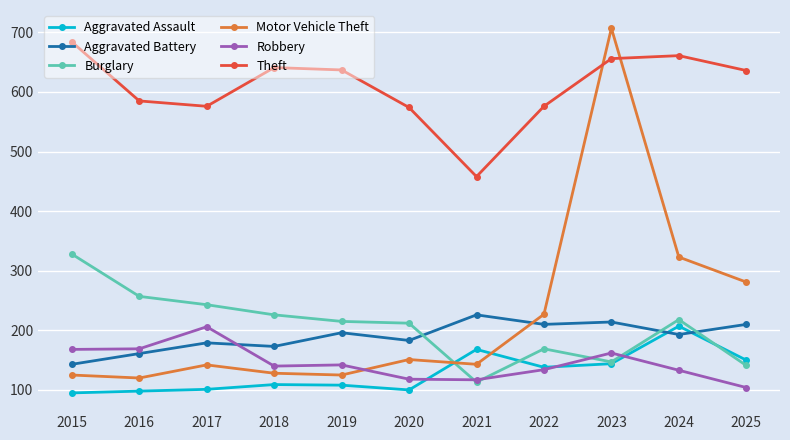

What is the difference between the maximum and second lowest values in the Theft series?

110